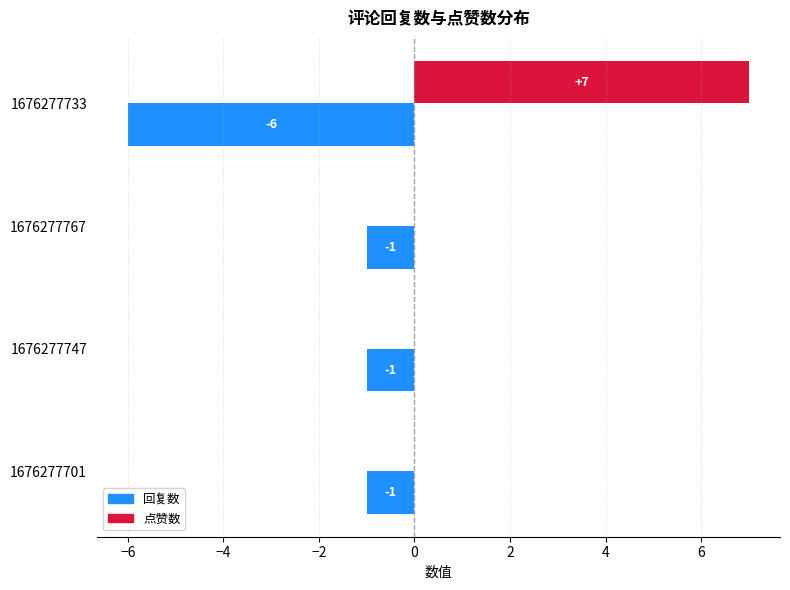

What is the sum of all 回复数 values?

-9